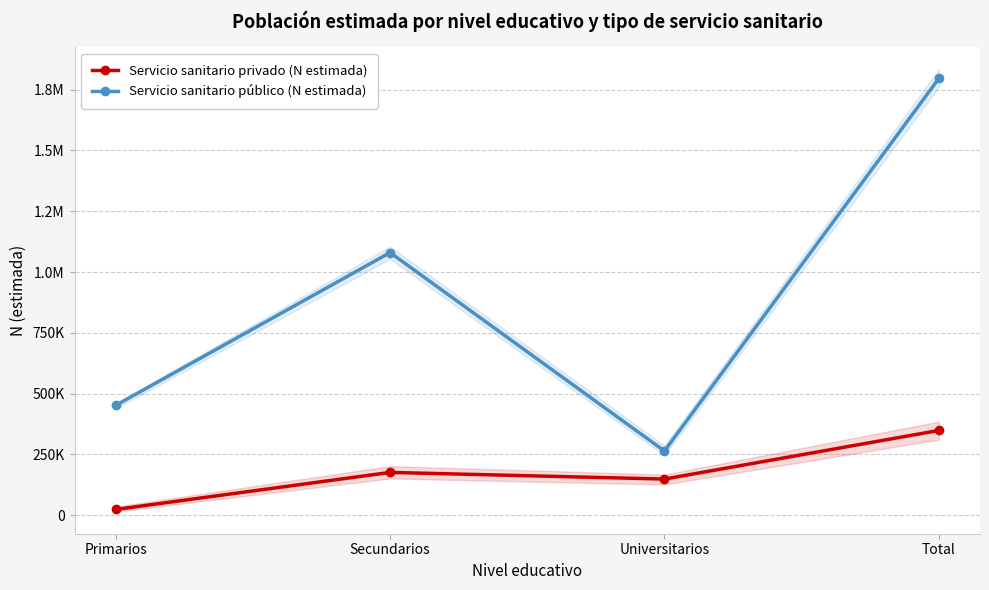

What is the lowest value of the Servicio sanitario público (N estimada) series?

264233